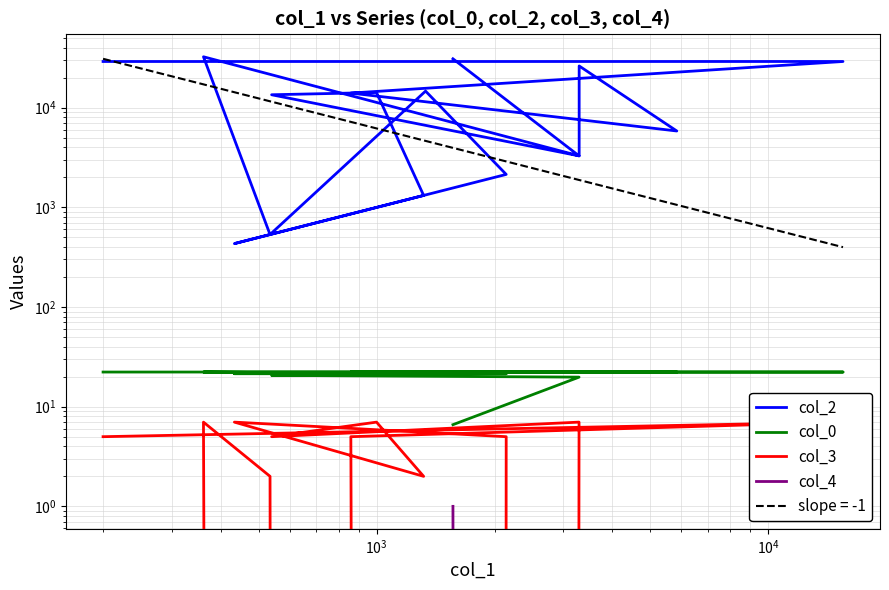

How many lines are shown in the chart?

4